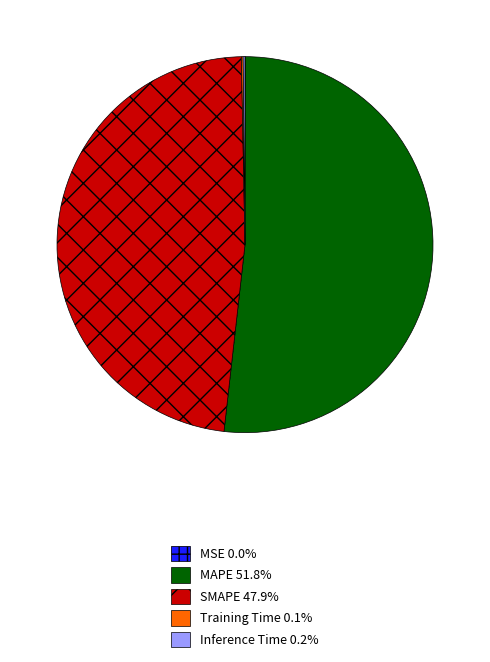

Is there a majority slice in this chart?

Yes